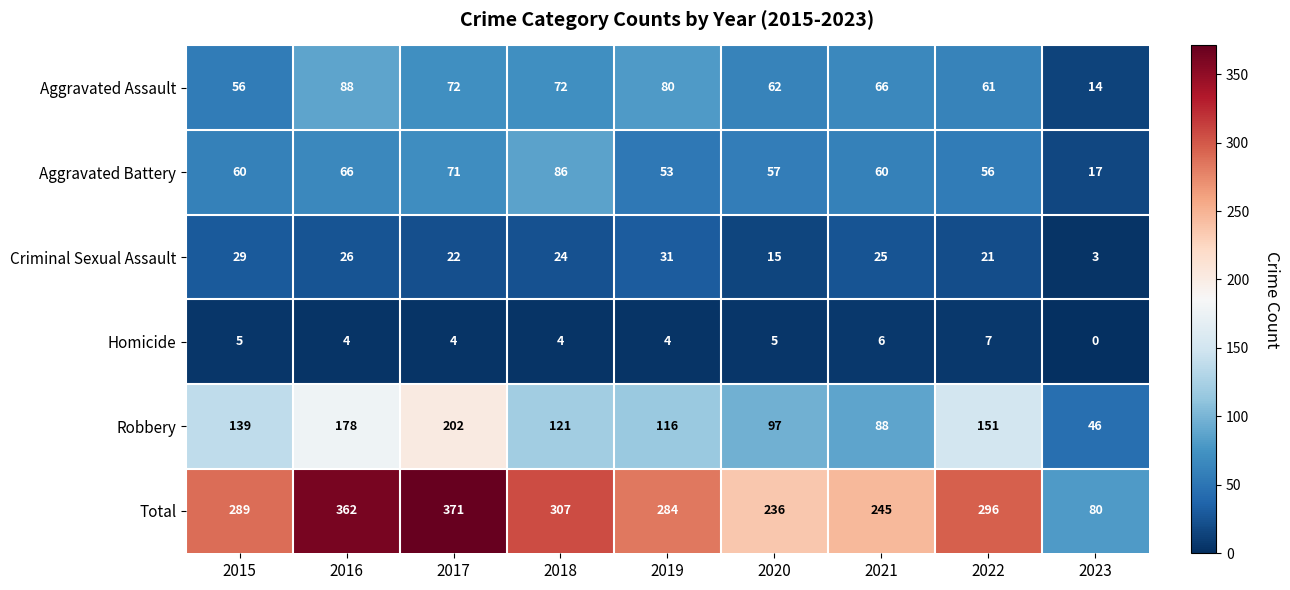

True or false: Aggravated Assault has a value of 40 at 2020.

False